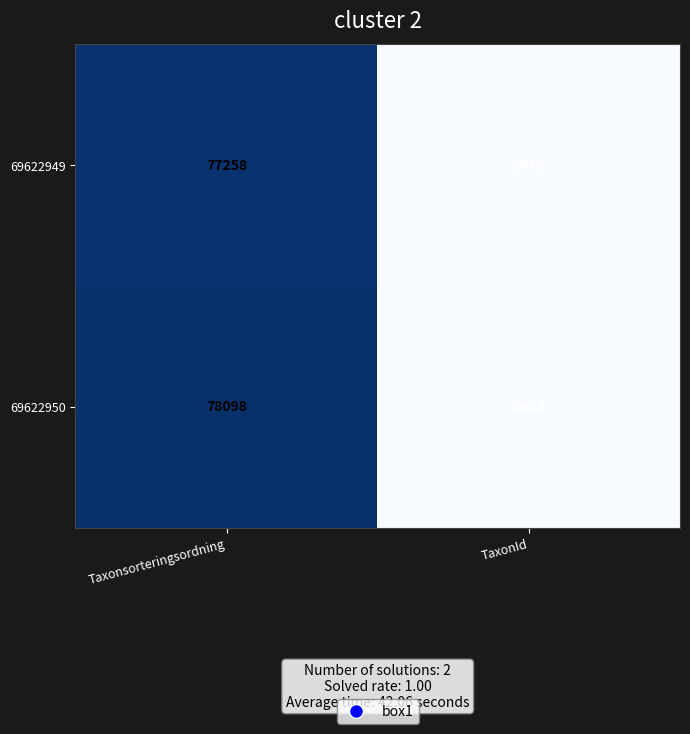

Which category has the highest value across all series?

Taxonsorteringsordning